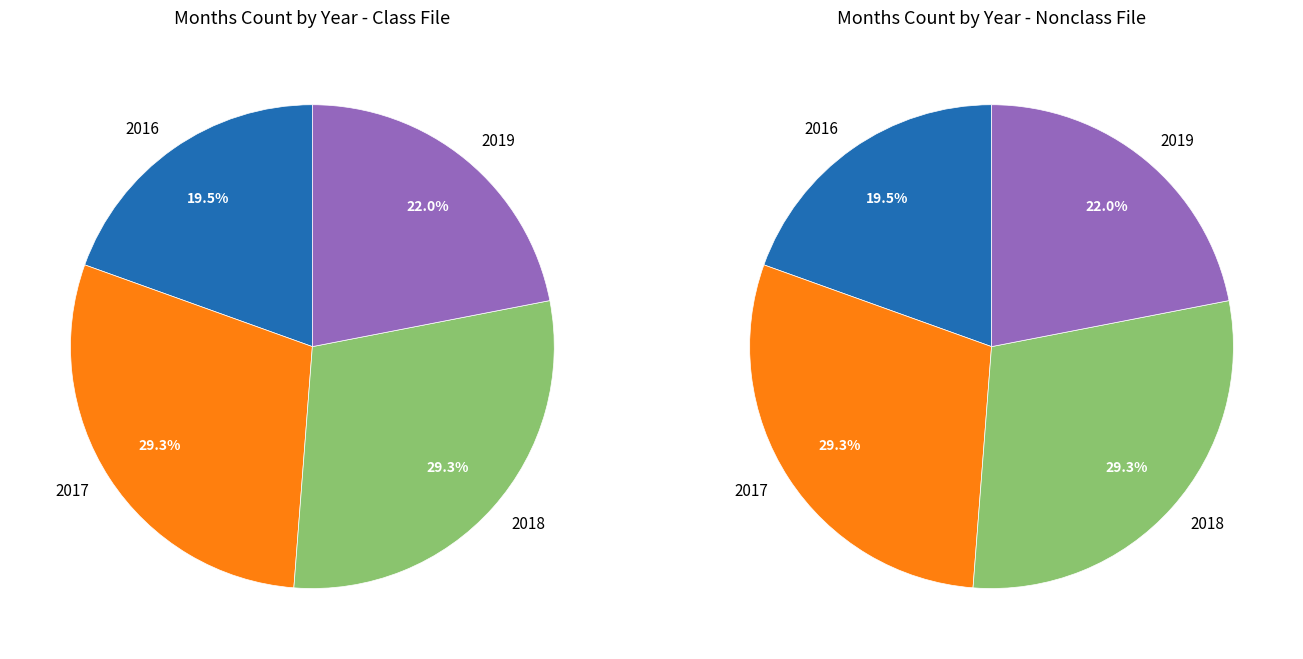

True or false: 2016 accounts for 32% of the total.

False